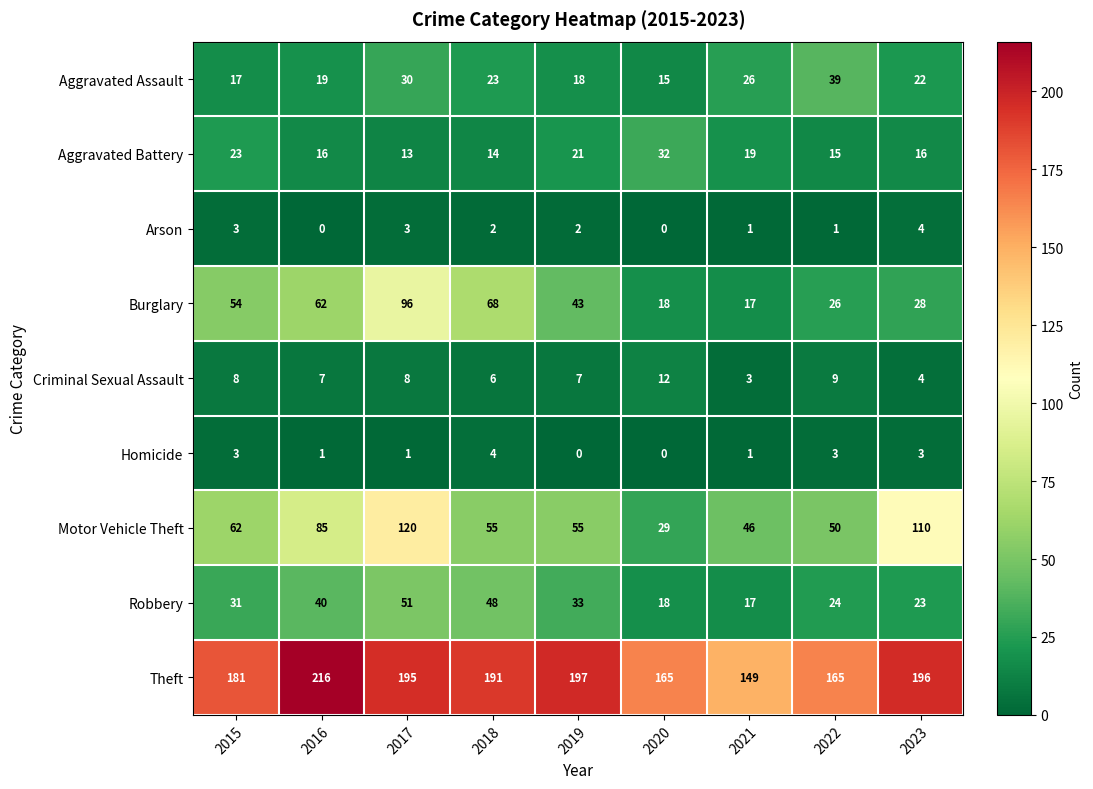

At which category is the sum across all series the highest?

2017